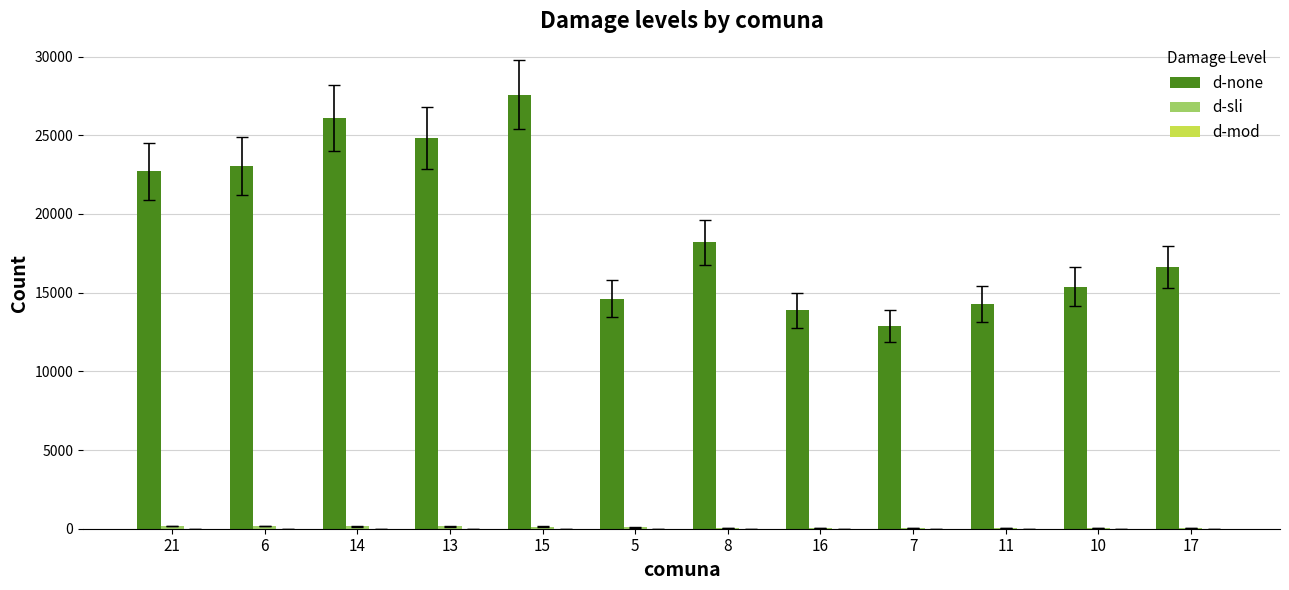

Reading left to right, transcribe all the data shown in this chart.

d-none: 22703.6	23054.4	26112.2	24819.6	27585.9	14619.3	18188.4	13874.9	12877.4	14290.6	15375.7	16627.9
d-sli: 164.6	162.4	152.5	145.9	135.1	80.3	69.6	66.0	65.3	62.4	57.7	51.1
d-mod: 5.8	5.3	5.4	4.7	4.2	2.1	1.7	1.9	2.0	1.7	1.5	1.0